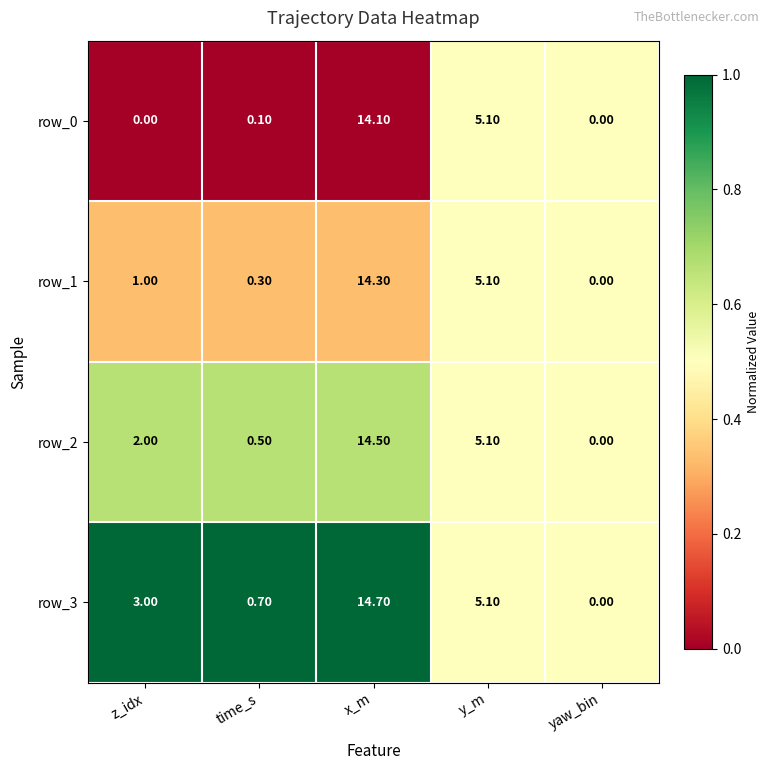

Is it true that row_3 equals 1.4 at x_m?

False